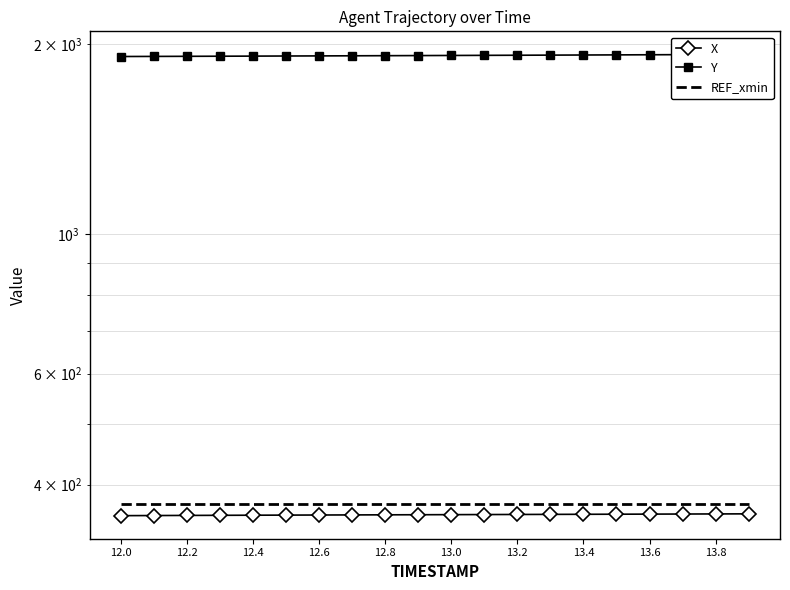

What is the approximate value of X at 12.4?

357.7